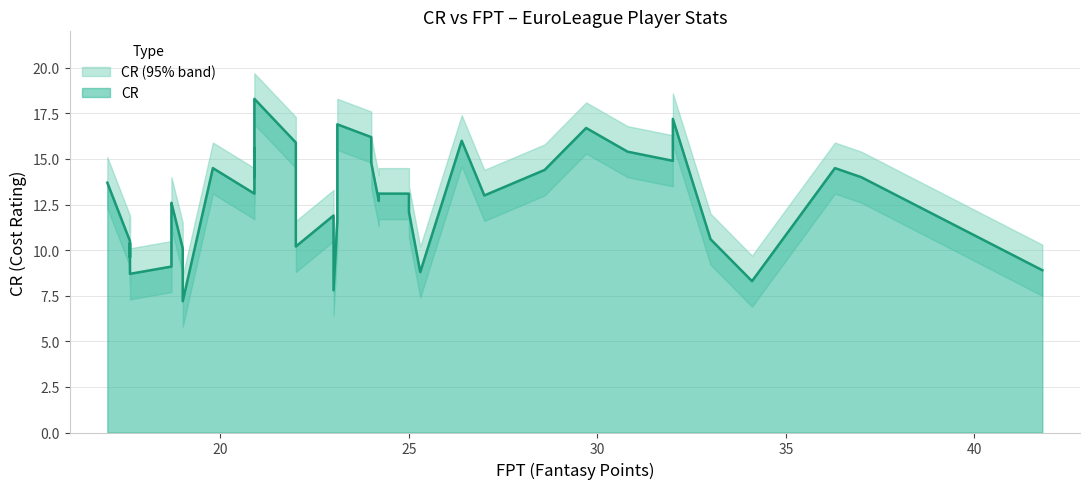

What is the sum of the values at 37.0 and 17.6?

23.6